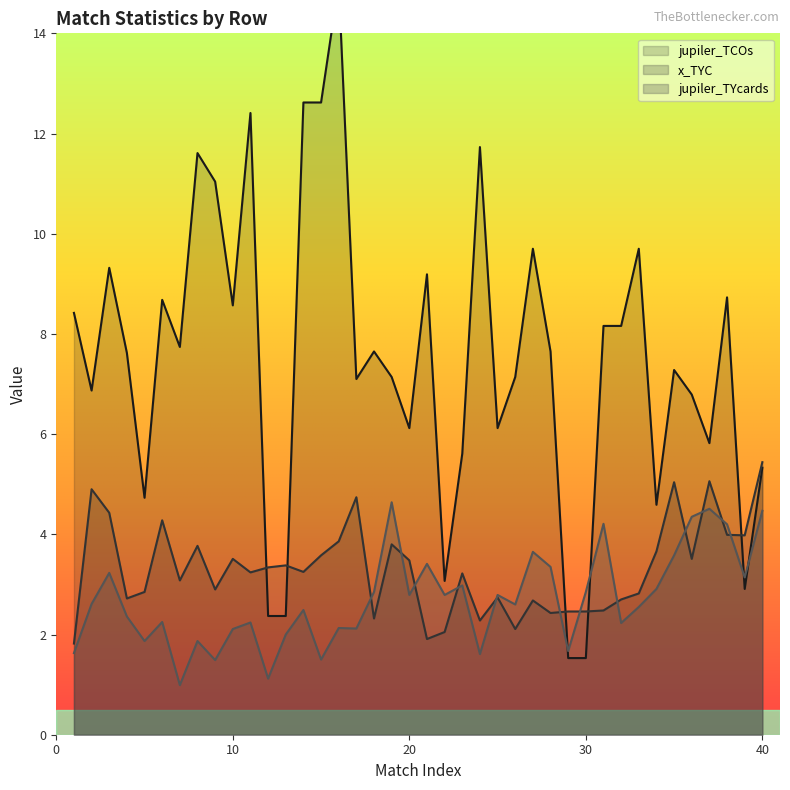

At which category does jupiter_TYcards reach its first local peak?

3